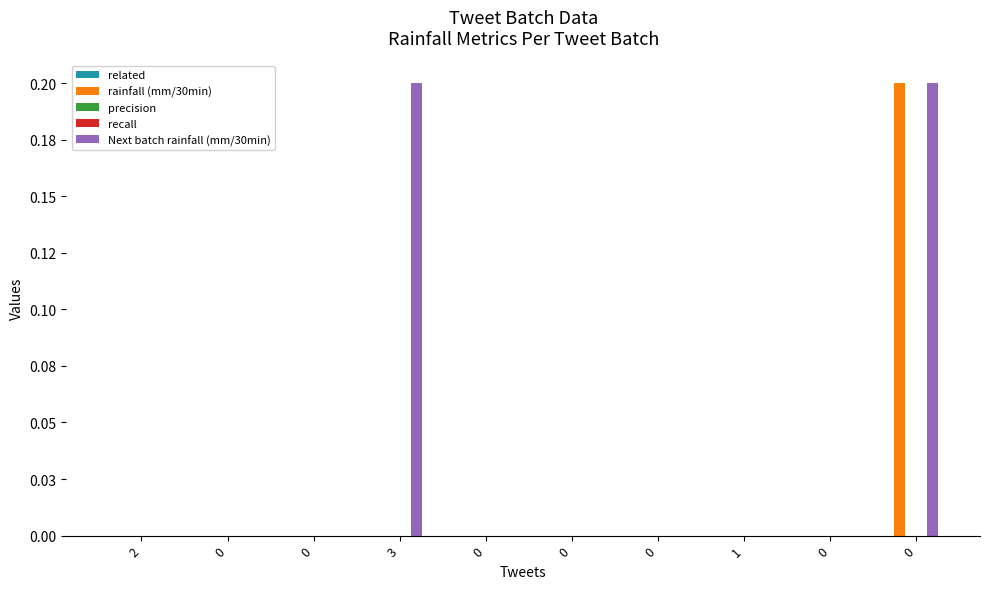

Reading left to right, what are all the values shown in this chart?

related: 0.0	0.0	0.0	0.0	0.0	0.0	0.0	0.0	0.0	0.0
rainfall (mm/30min): 0.0	0.0	0.0	0.0	0.0	0.0	0.0	0.0	0.0	0.2
precision: 0.0	0.0	0.0	0.0	0.0	0.0	0.0	0.0	0.0	0.0
recall: 0.0	0.0	0.0	0.0	0.0	0.0	0.0	0.0	0.0	0.0
Next batch rainfall (mm/30min): 0.0	0.0	0.0	0.2	0.0	0.0	0.0	0.0	0.0	0.2